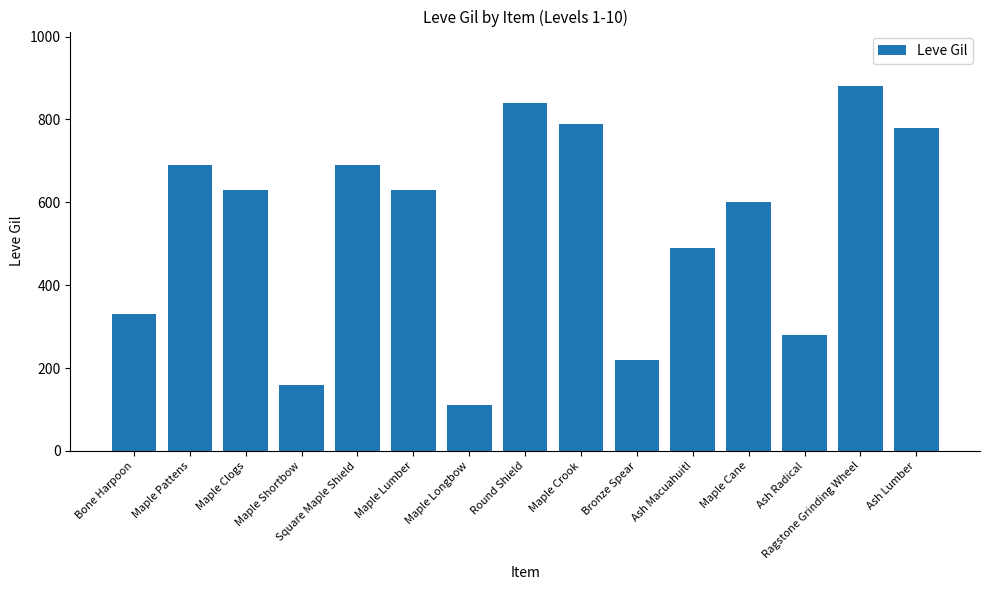

How many values are below 630?

7